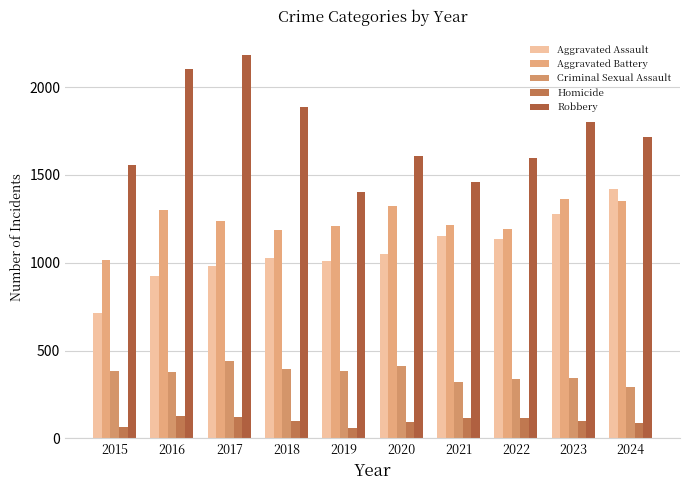

What is the average value of the Homicide series?

98